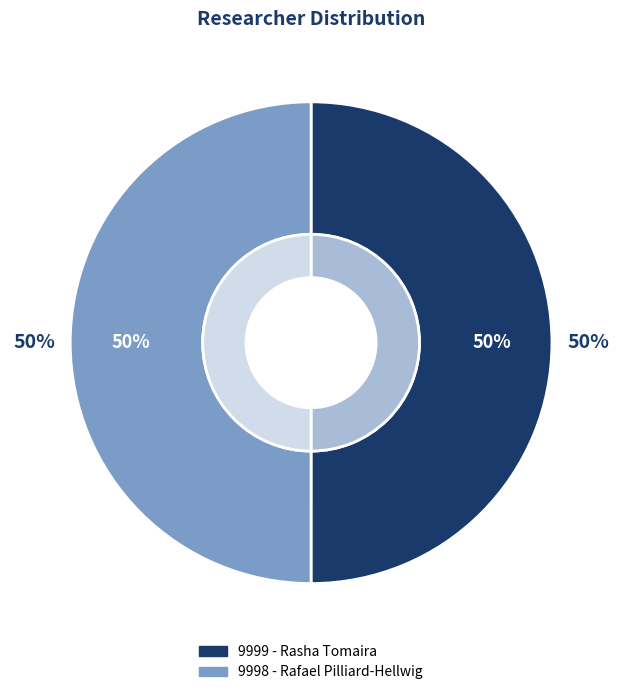

True or false: 9999 - Rasha Tomaira accounts for 59% of the total.

False